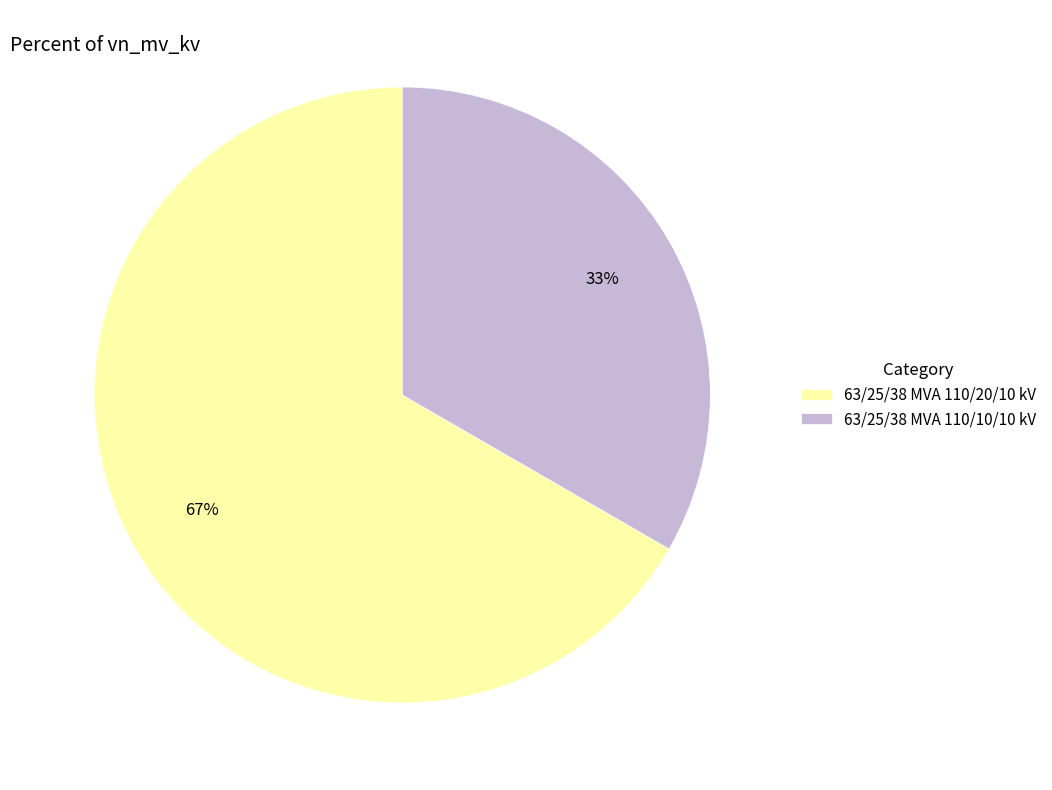

True or false: 63/25/38 MVA 110/20/10 kV accounts for 67% of the total.

True